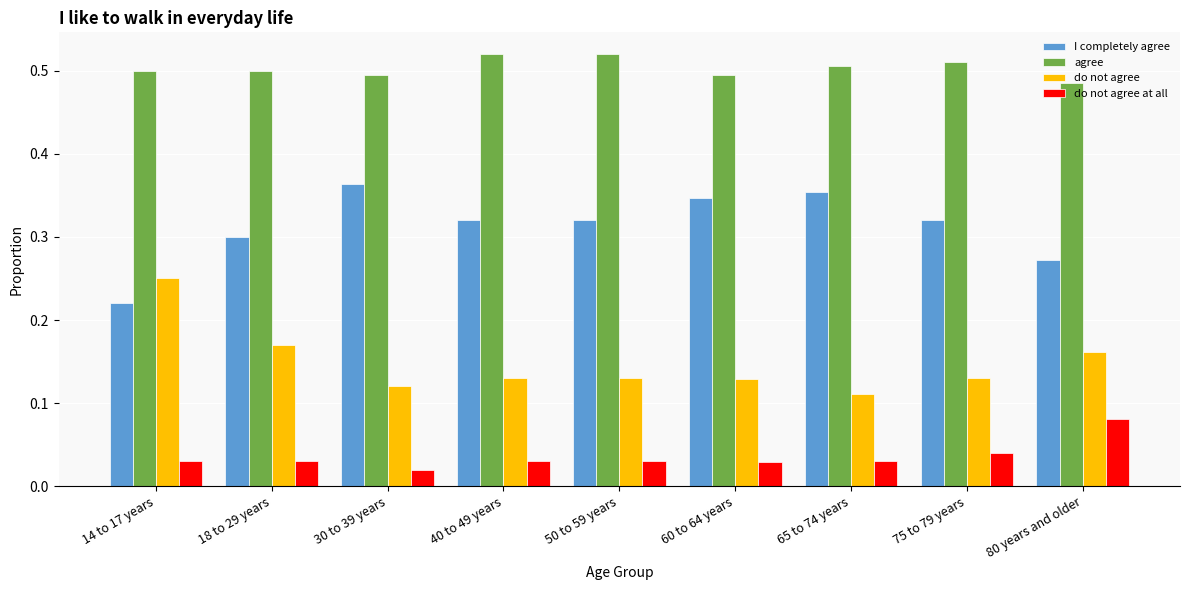

Rank the series by their maximum value, from highest to lowest.

agree, I completely agree, do not agree, do not agree at all